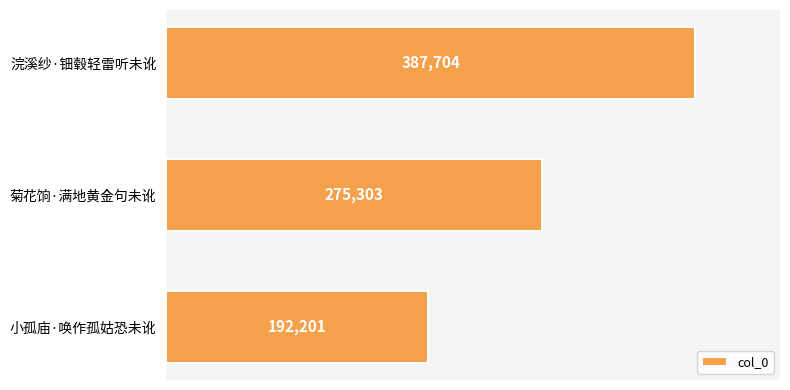

What position from the top is 菊花饷·满地黄金句未讹?

2